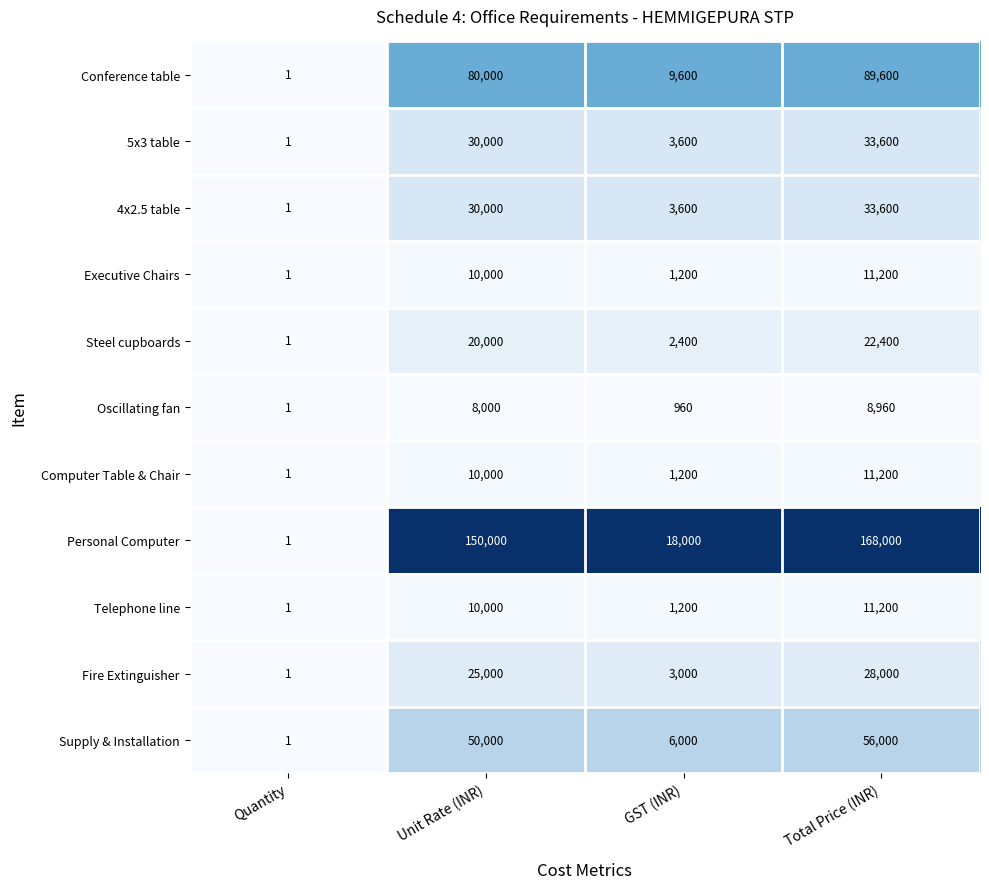

What is the difference between the maximum and minimum values in the Supply & Installation series?

55999